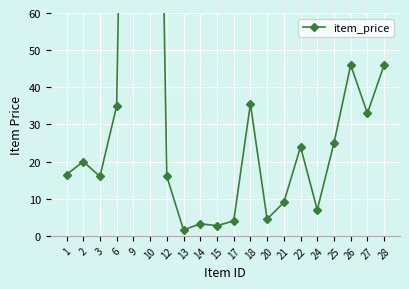

Is it true that the value at 21 is 13.9?

False